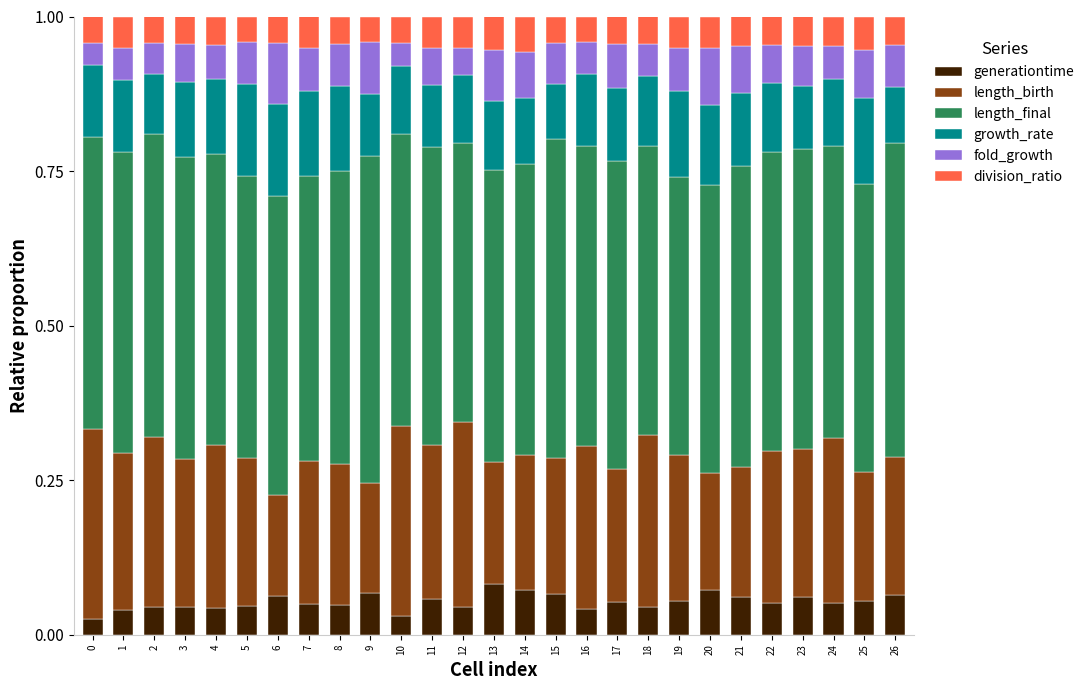

What is the total value across all series at 11?

1.0